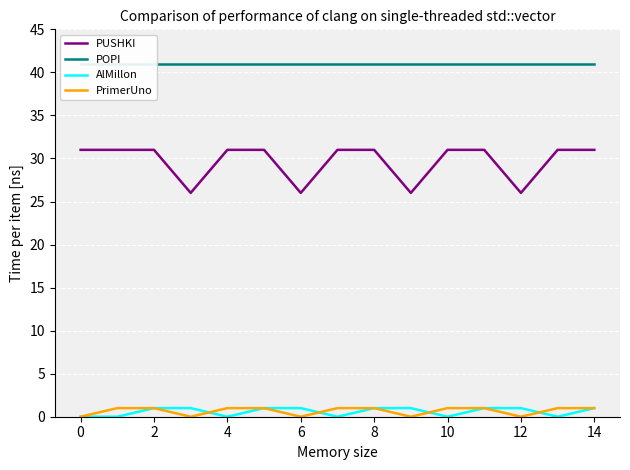

How many interior local valleys does the PUSHKI series have?

4